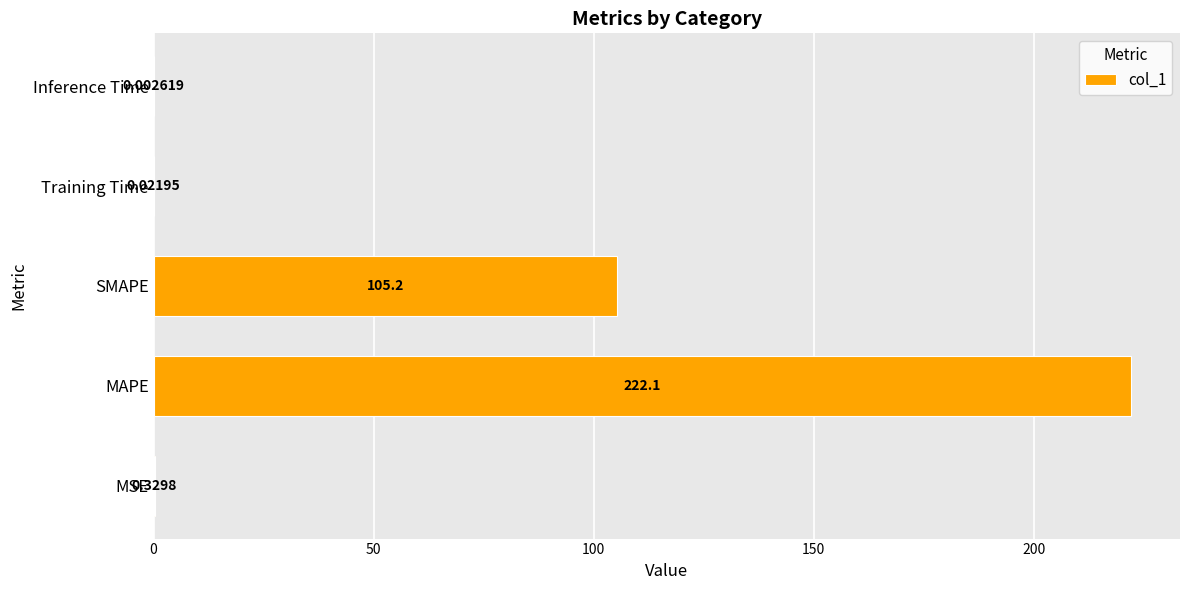

Where is the data nearest to the value 111?

SMAPE